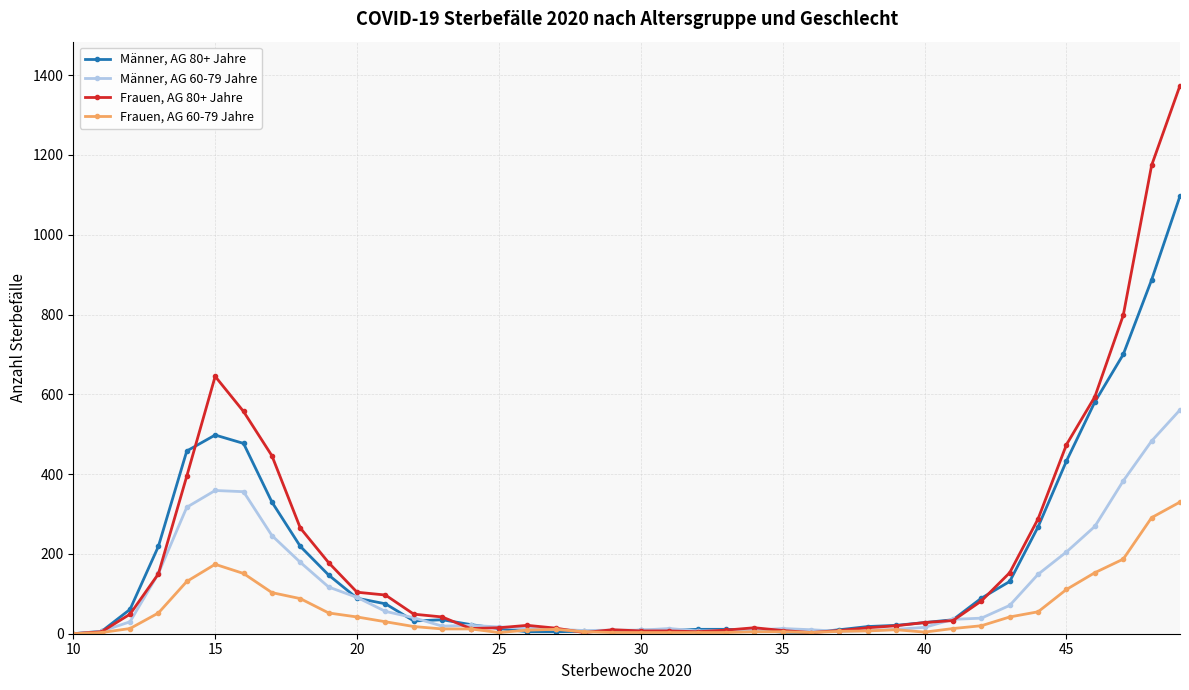

True or false: Frauen, AG 80+ Jahre has more than 0 interior local peaks.

True